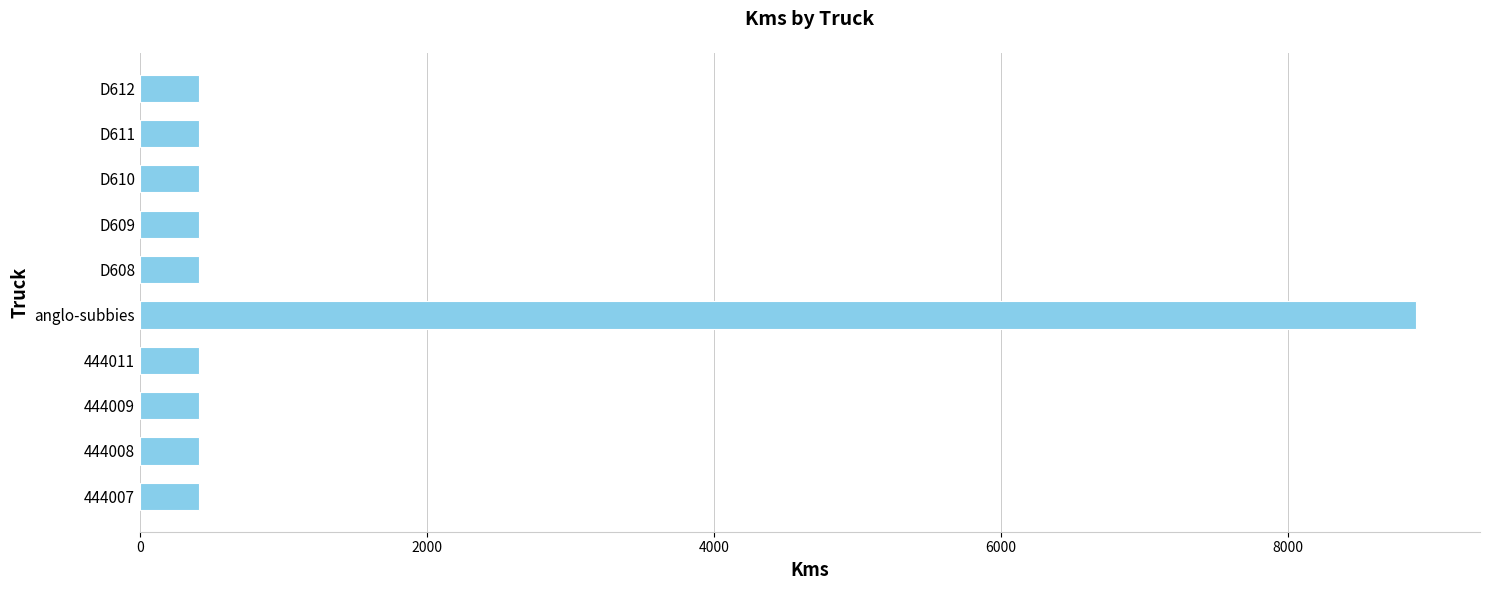

What is the change in value from 444007 to anglo-subbies?

+8483